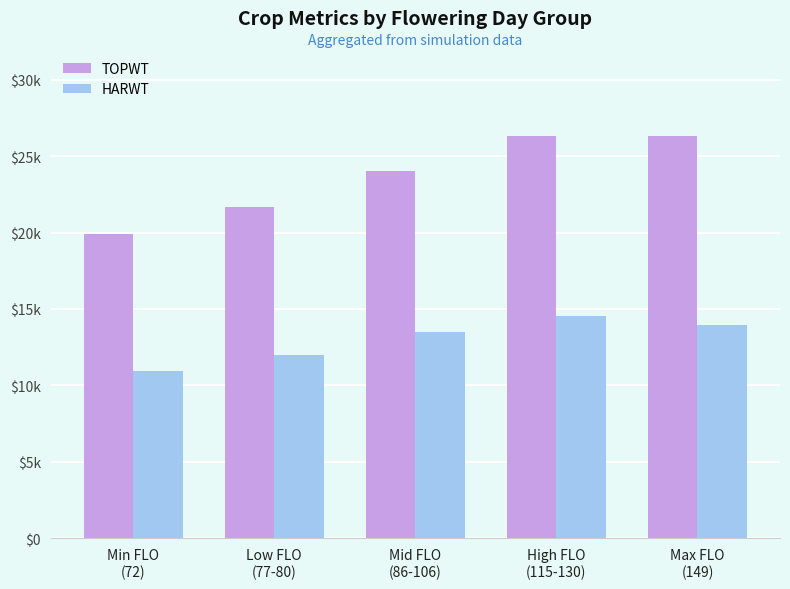

Does the chart contain any negative values?

No